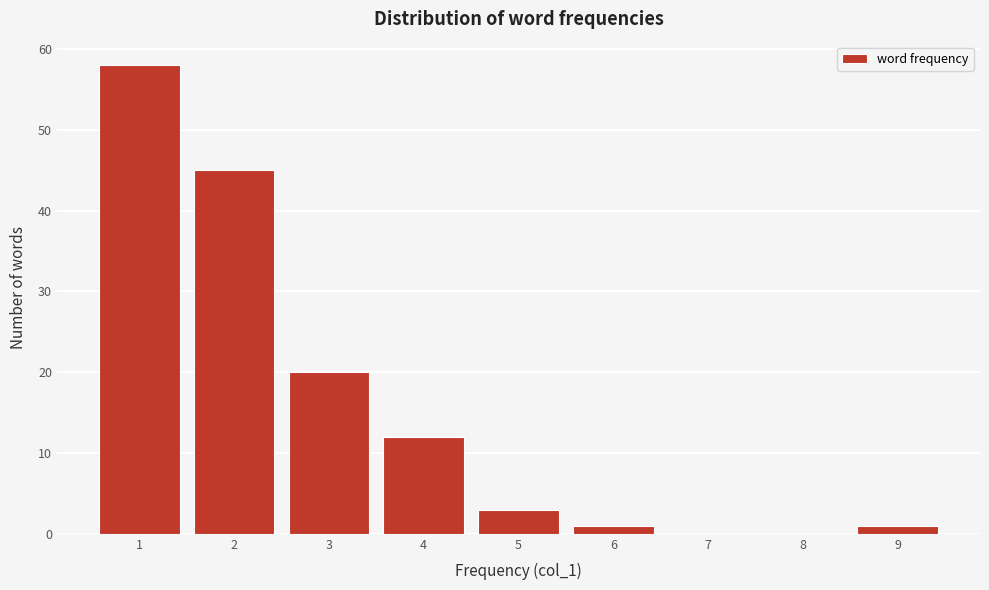

Reading left to right, what are all the values shown in this chart?

1=58	2=45	3=20	4=12	5=3	6=1	7=0	8=0	9=1